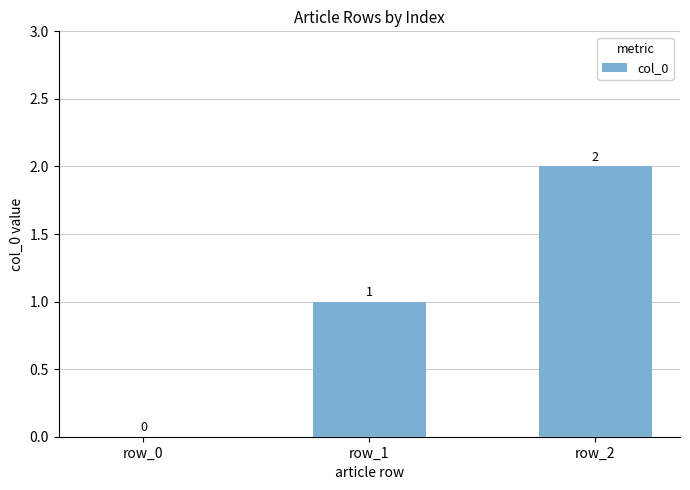

Which category has the highest value across all series?

row_2